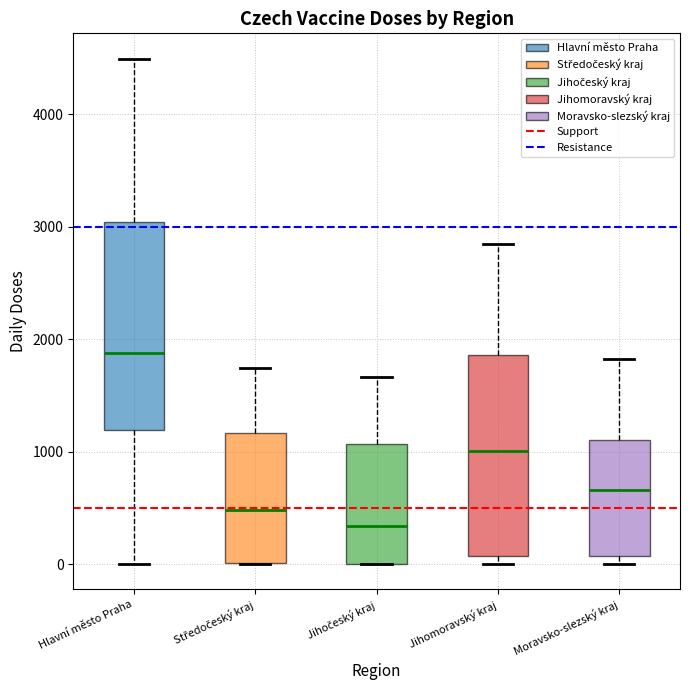

Reading left to right, read every box against the y-axis: the position of its median line, the range the box covers, and the ends of its whiskers. The values are not printed on the chart, so give them approximately, as read against the axis.

Hlavní město Praha: median 1900, box 1200 to 3000, whiskers 0 to 4500
Středočeský kraj: median 500, box 0 to 1200, whiskers 0 to 1700
Jihočeský kraj: median 300, box 0 to 1100, whiskers 0 to 1700
Jihomoravský kraj: median 1000, box 100 to 1900, whiskers 0 to 2800
Moravsko-slezský kraj: median 700, box 100 to 1100, whiskers 0 to 1800